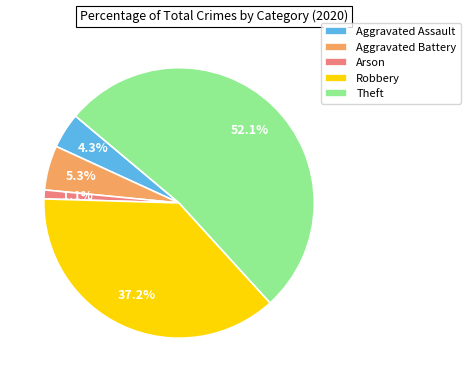

Does Theft account for over 50% of the chart?

Yes